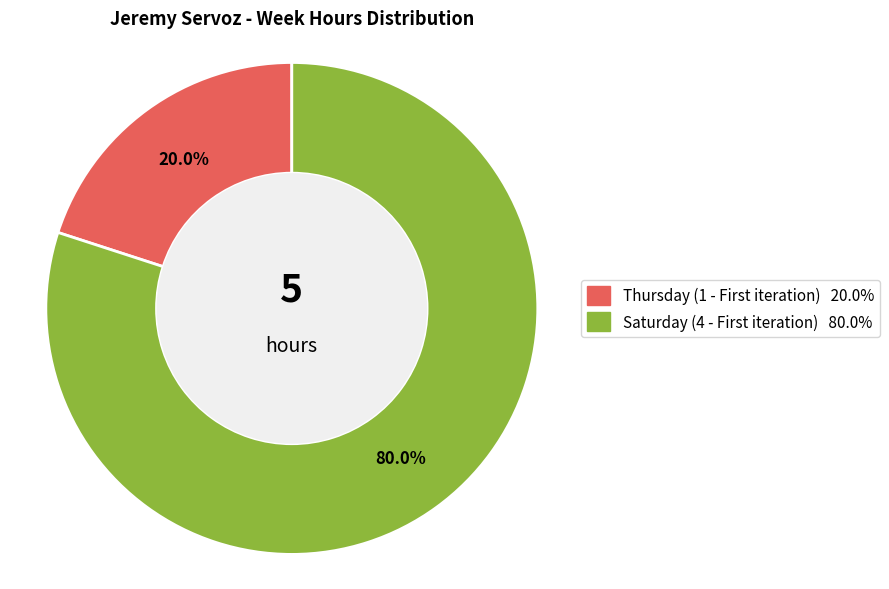

Is there any slice that represents more than half of the pie?

Yes